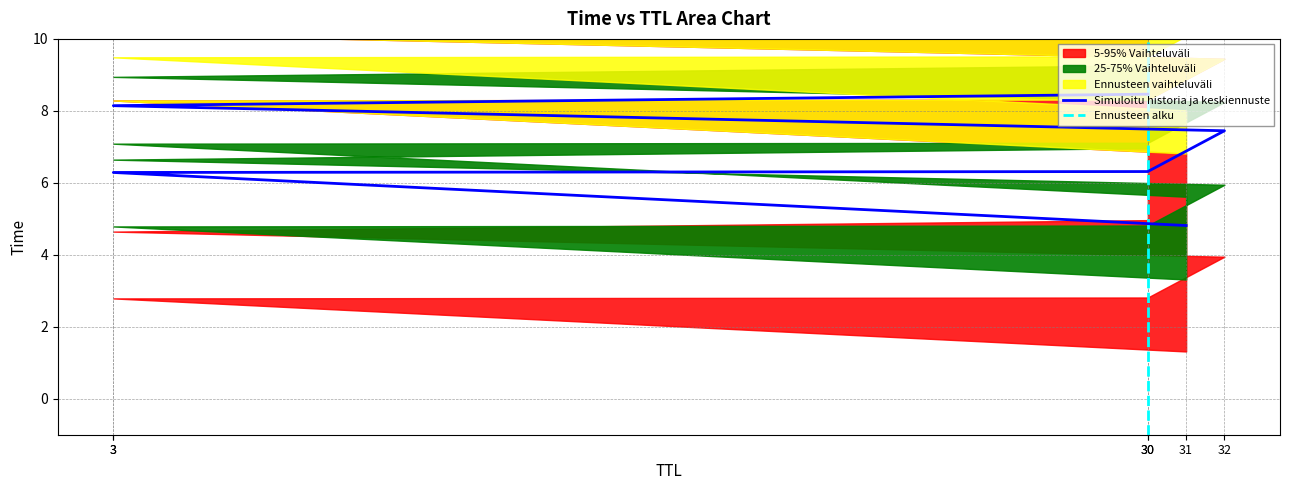

What is the value of the 6th point from the left?

6.3